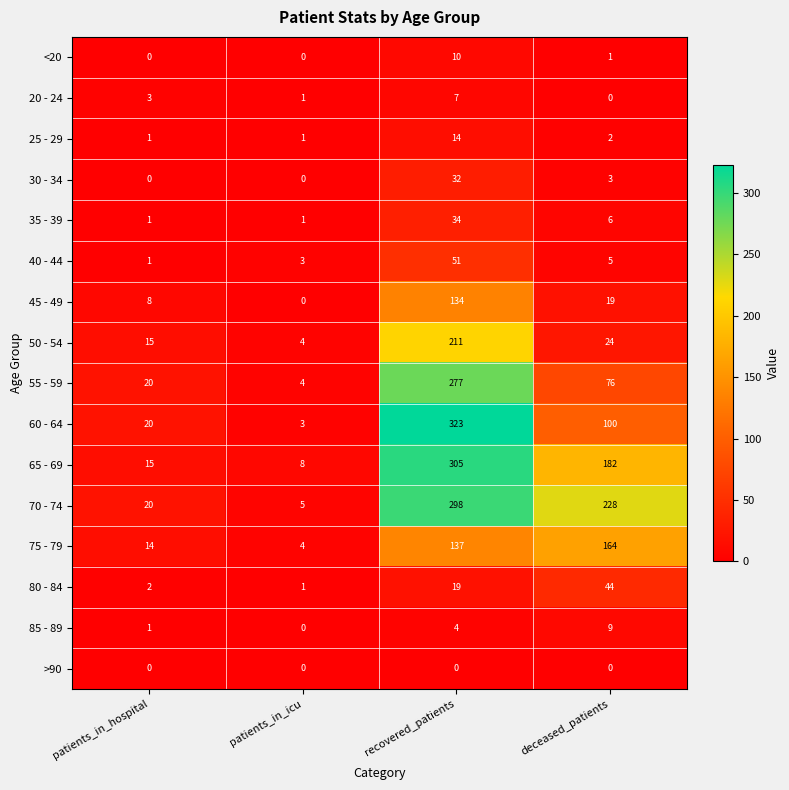

Which series has the largest range (max minus min)?

60 - 64